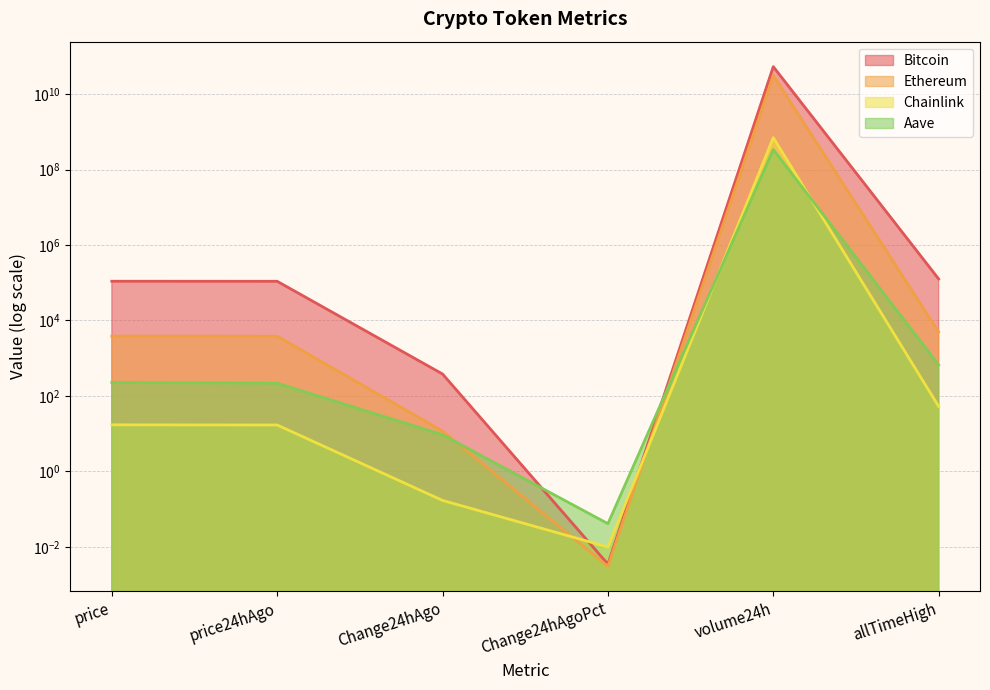

How many series are shown in this chart?

4